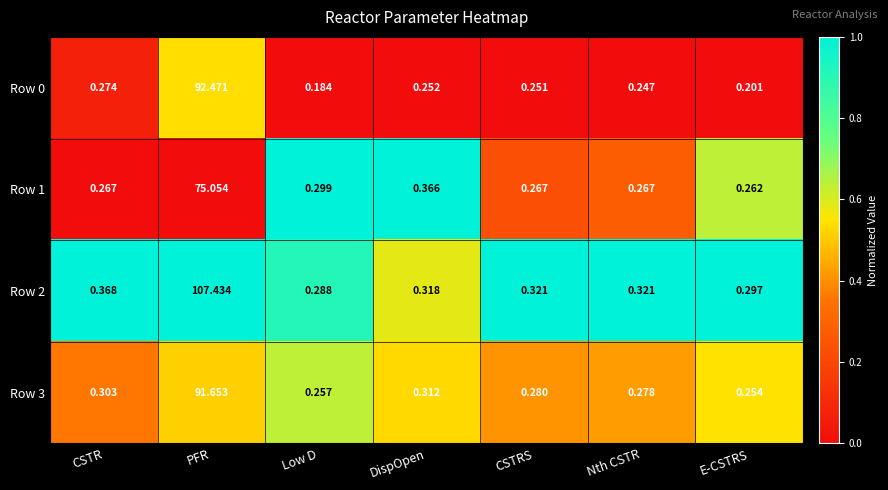

At which label is Row 3 closest to 45?

DispOpen